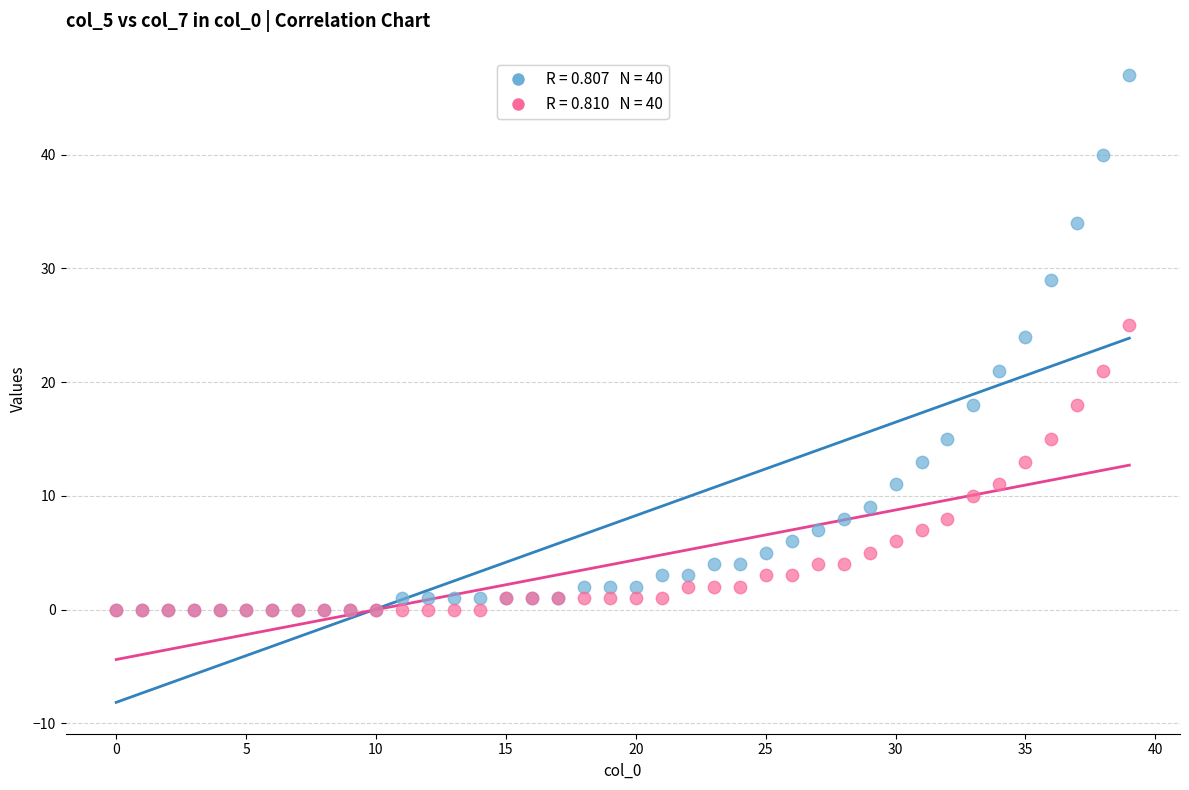

Across all series, what Y value is closest to 23?

24